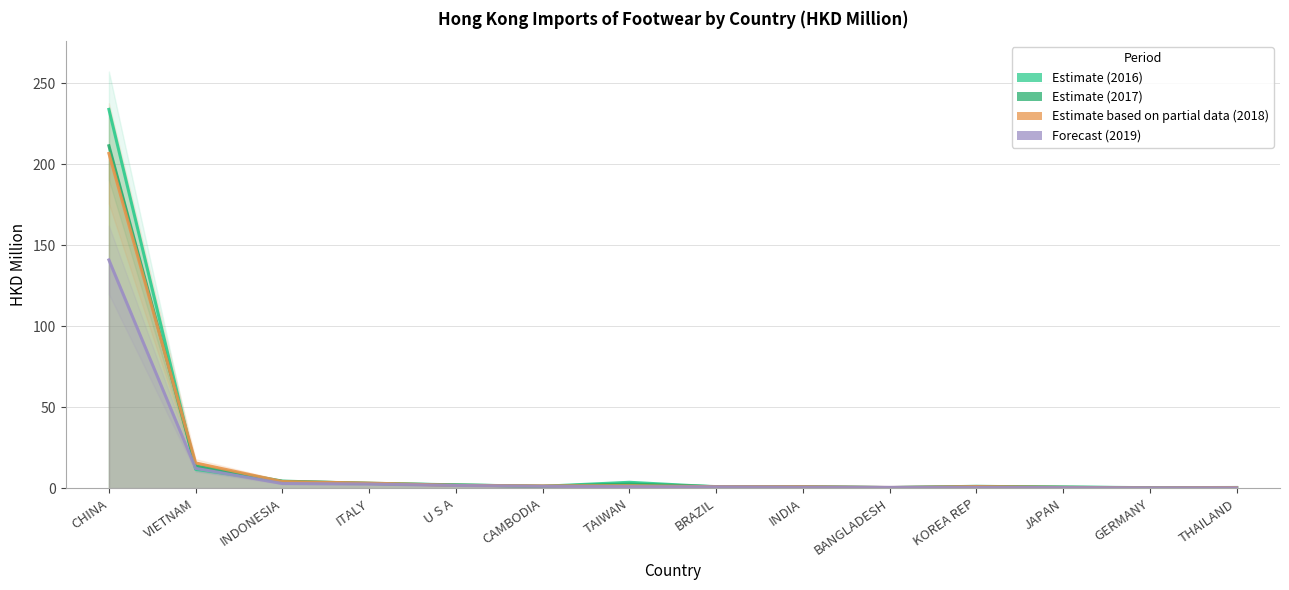

At which category does 201712 reach its first local peak?

TAIWAN